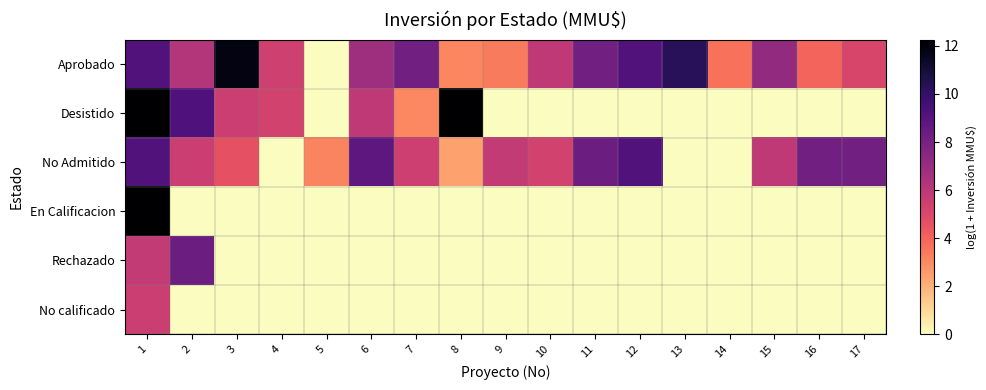

At how many categories does at least one series exceed 9?

6